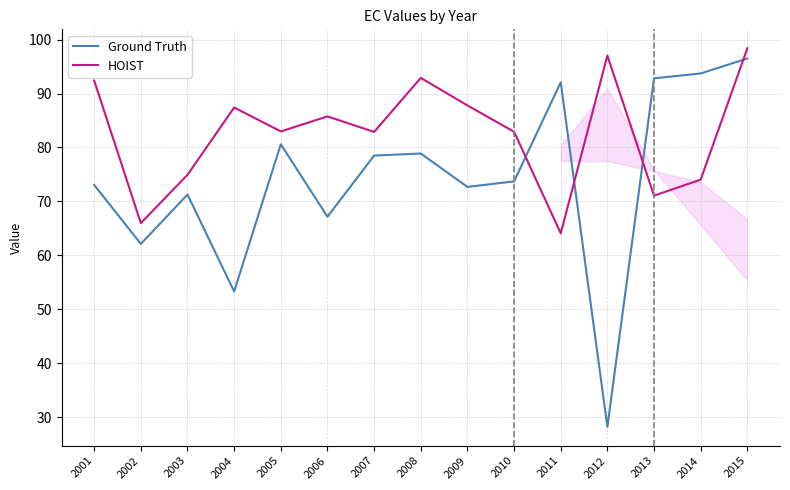

What is the sum of the HOIST values at 2004 and 2003?

162.3